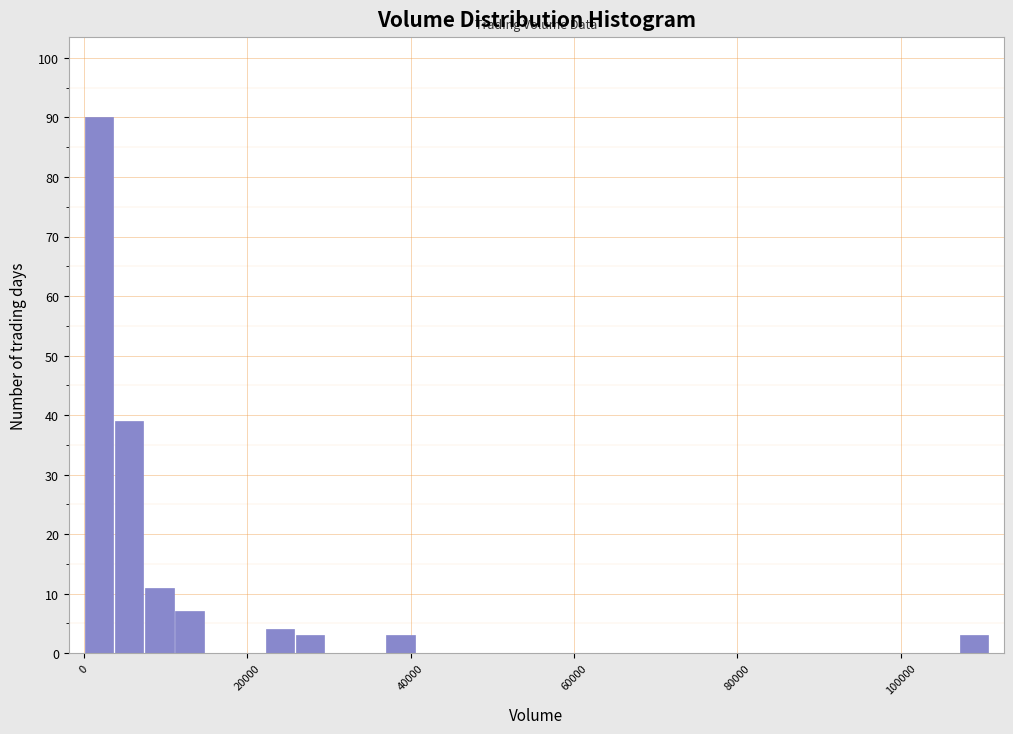

Around what value on the x-axis is the tallest bar? Give the approximate position of its centre, as read against the axis.

2000